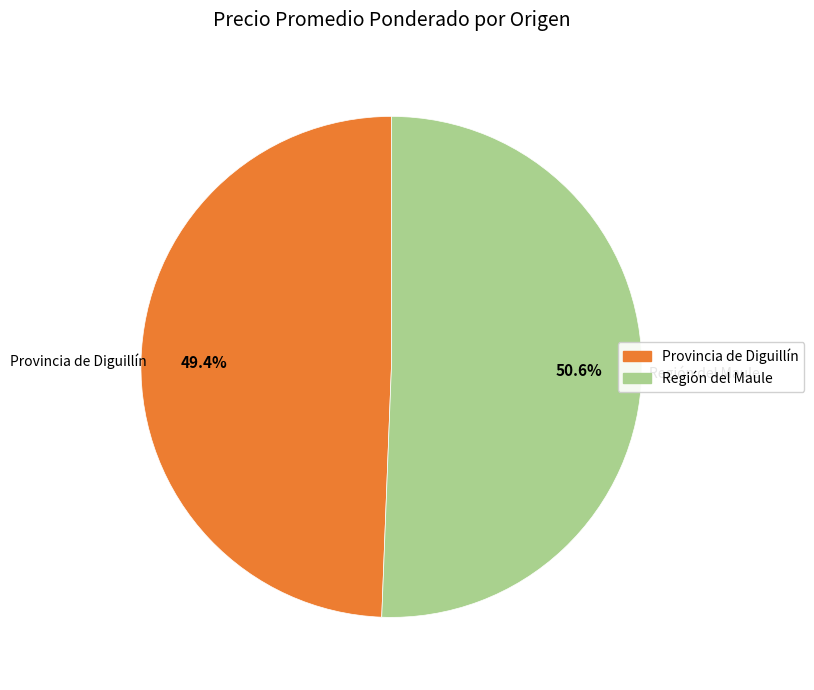

Does any single category account for the majority?

Yes